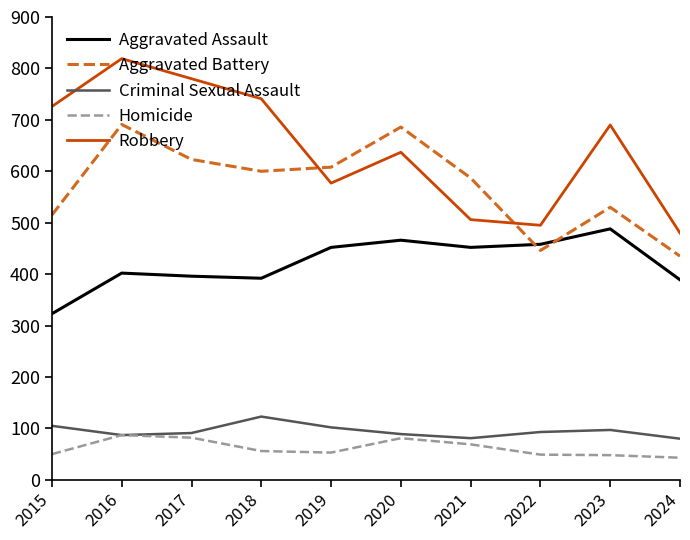

Which series changed the most between 2016 and 2020?

Robbery